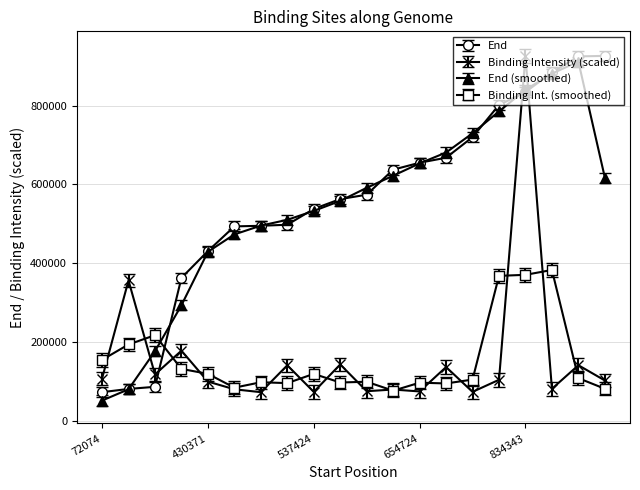

What is the maximum value shown in the chart?

926141.0